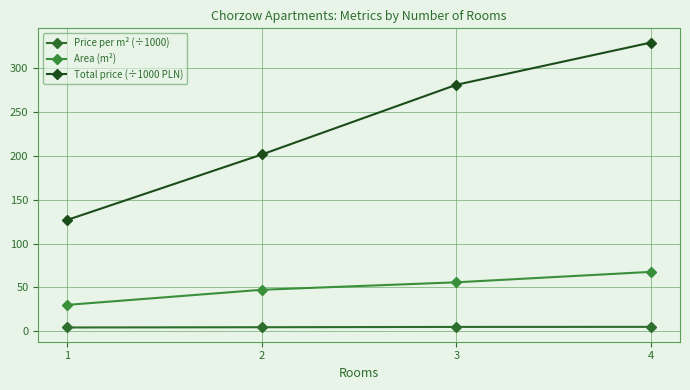

What is the difference between the second highest and minimum values in the Area (m²) series?

25.7